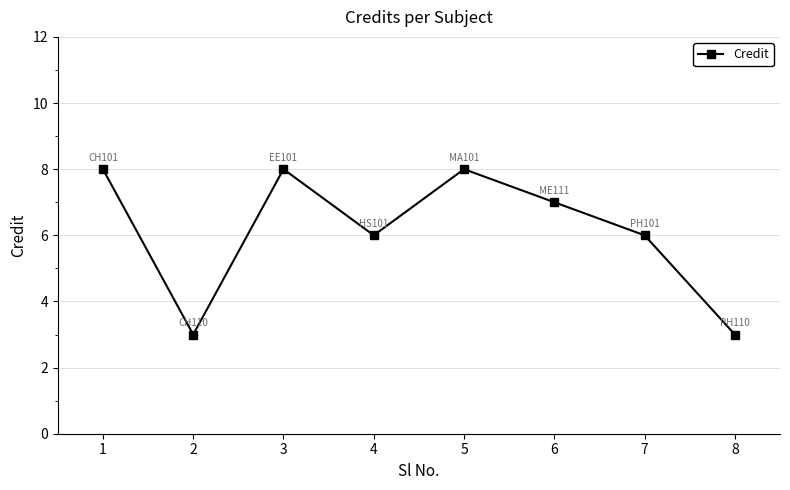

Count the values in the range 6 to 8.

6